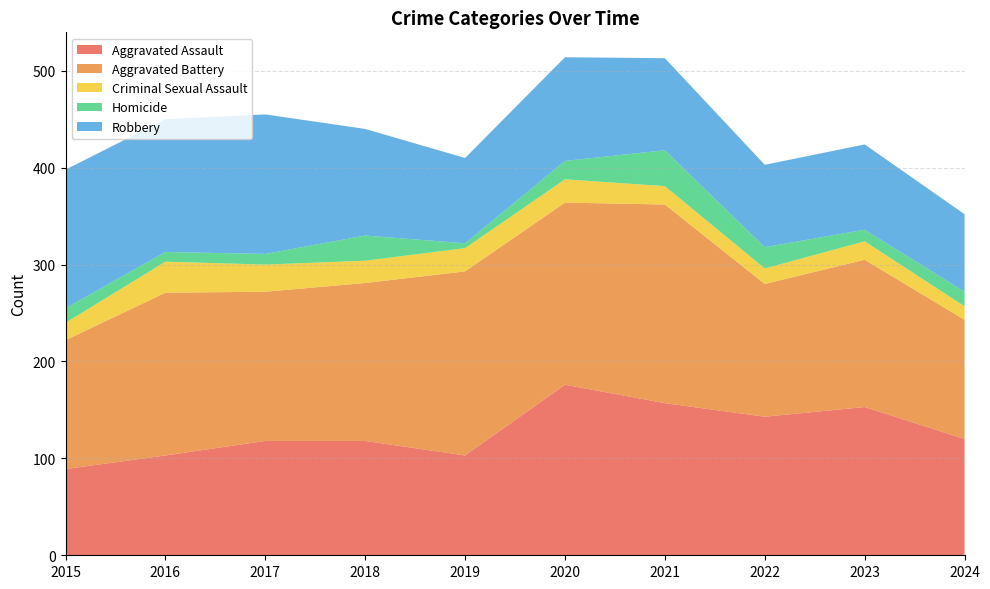

Reading left to right, transcribe all the data shown in this chart.

Aggravated Assault: 89	103	118	118	103	176	157	143	153	120
Aggravated Battery: 133	168	154	163	190	188	205	137	152	123
Criminal Sexual Assault: 18	32	28	23	24	24	19	16	19	14
Homicide: 15	10	11	26	5	19	37	22	12	15
Robbery: 143	137	144	110	88	107	95	85	88	80